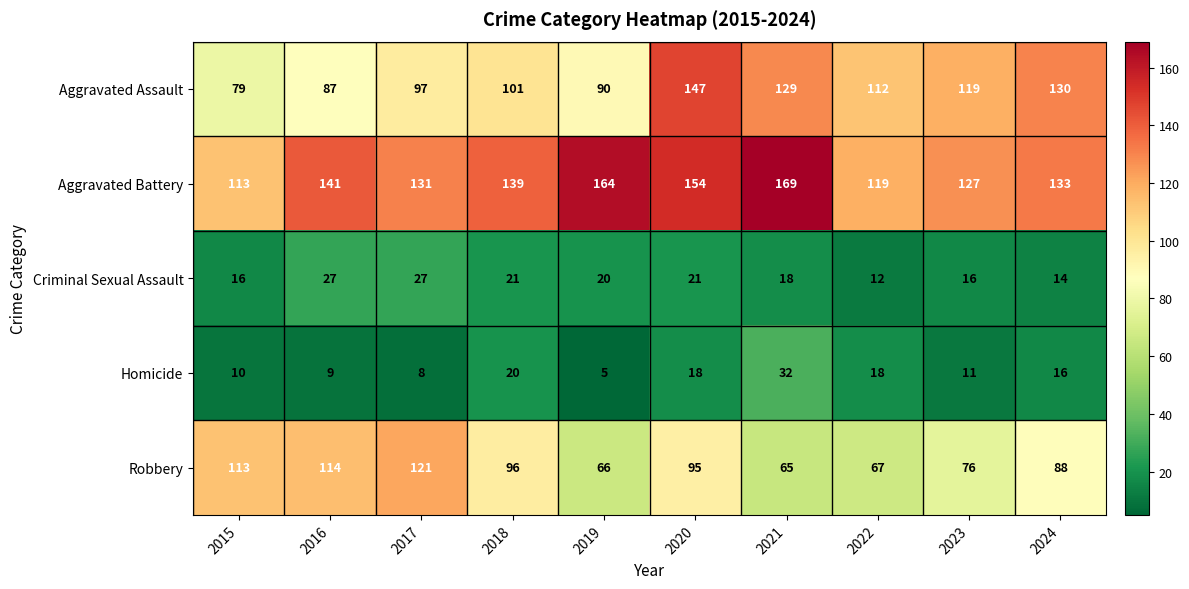

Rank the series at 2021 from highest to lowest value.

Aggravated Battery, Aggravated Assault, Robbery, Homicide, Criminal Sexual Assault